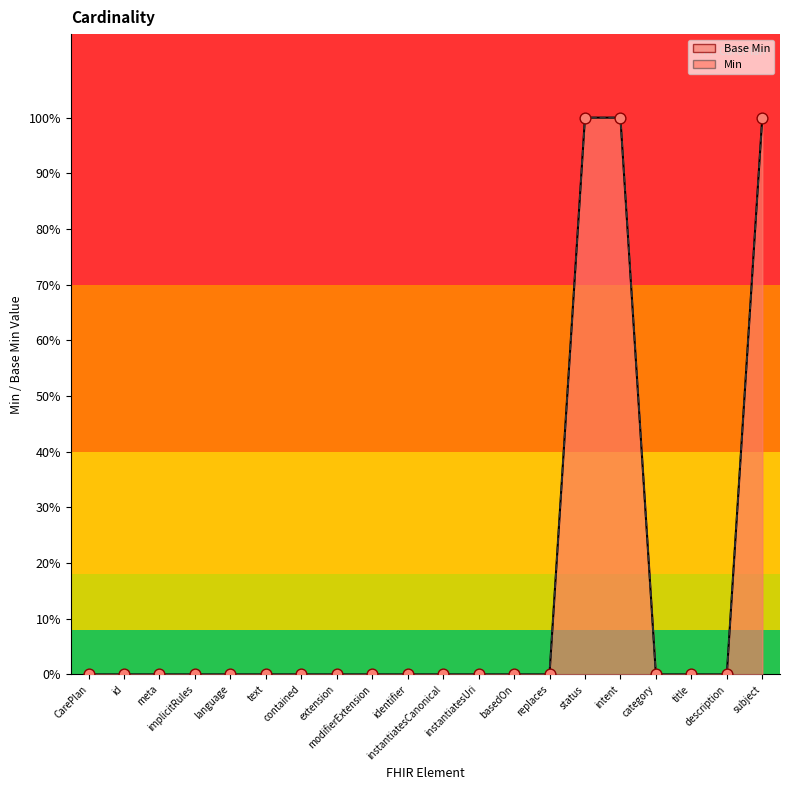

At which category is the sum across all series the highest?

status